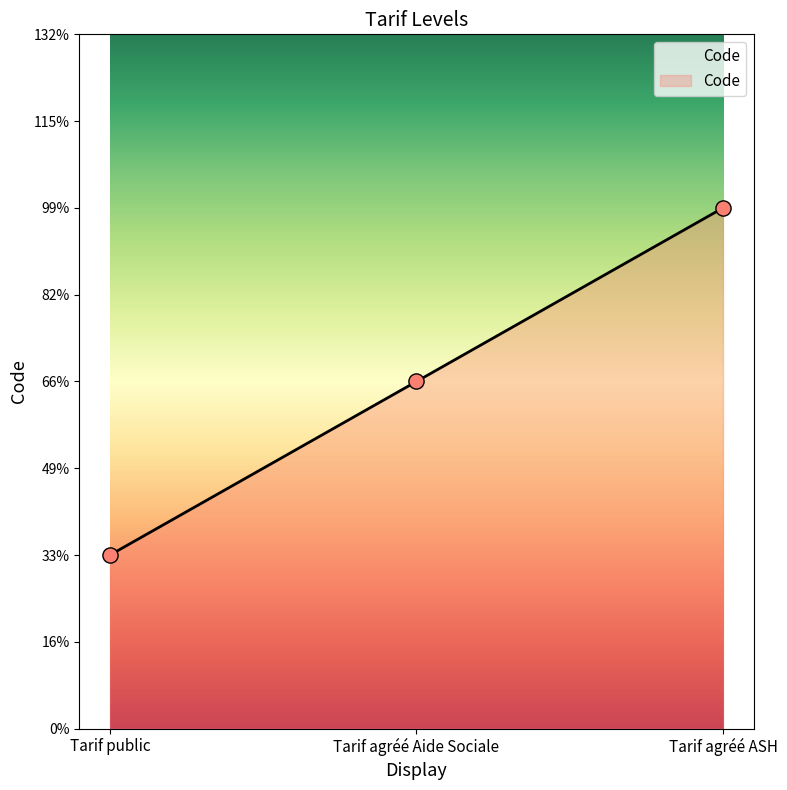

What is the ratio of the value at Tarif agréé ASH to the value at Tarif agréé Aide Sociale?

1.5